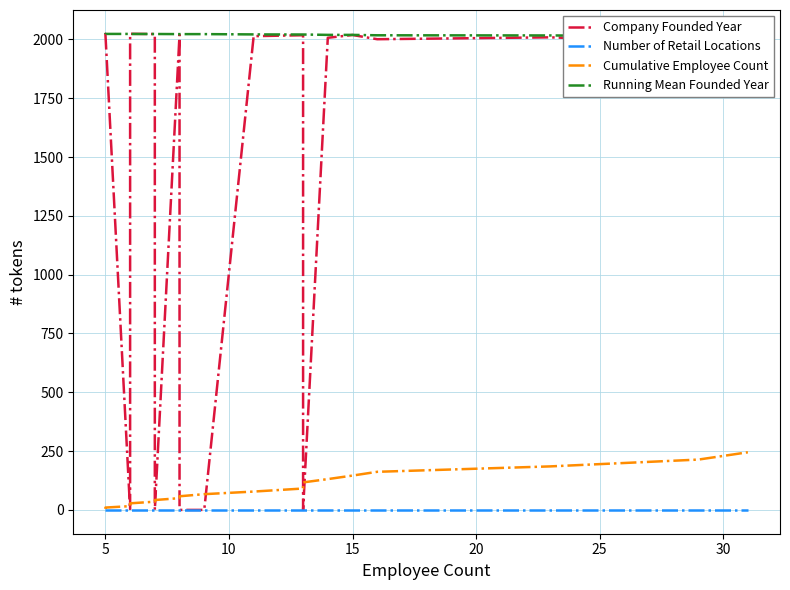

Which series has the largest total across all categories?

Running Mean Founded Year